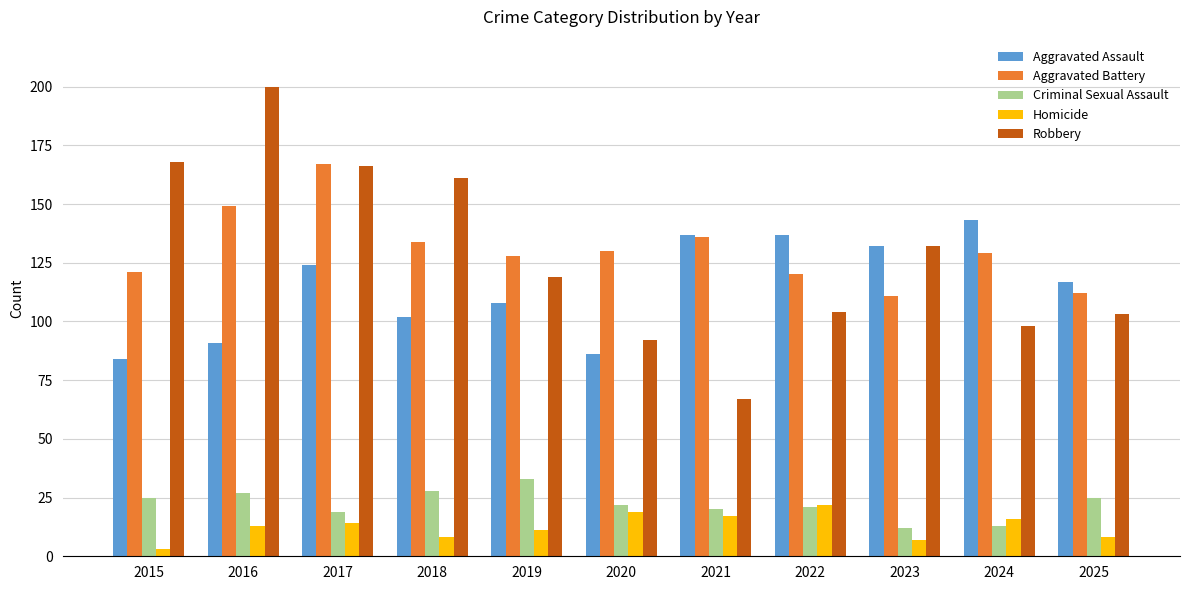

Rank the series by their maximum value, from lowest to highest.

Homicide, Criminal Sexual Assault, Aggravated Assault, Aggravated Battery, Robbery